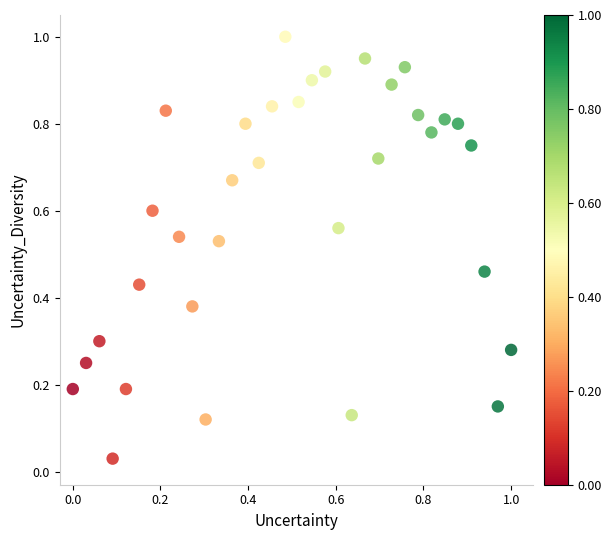

What is the range of X values (max minus min)?

1.0